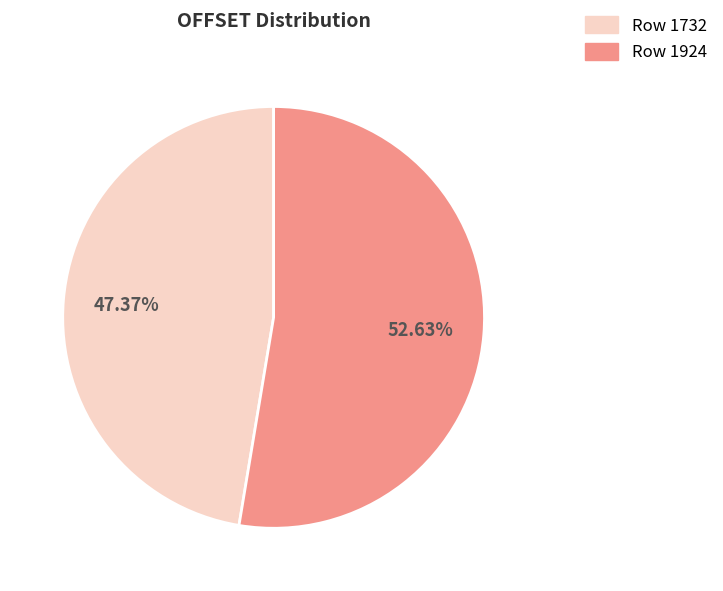

True or false: Row 1732 accounts for 47% of the total.

True